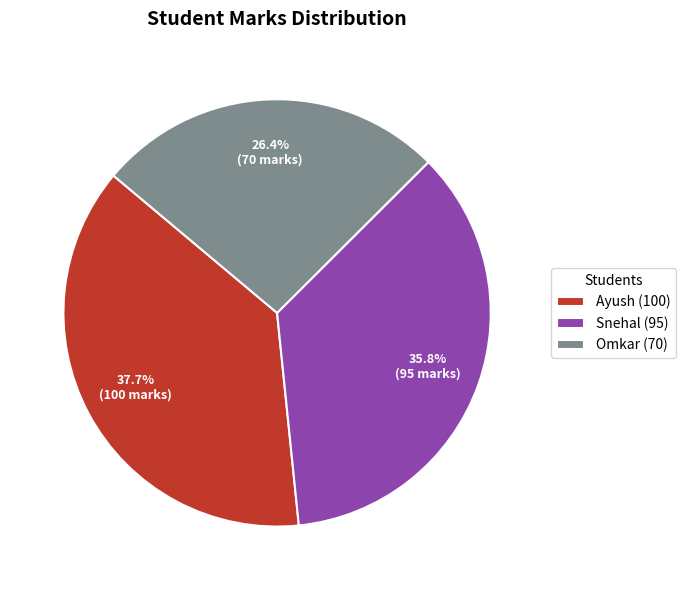

To the nearest percent, what percentage of the pie is Ayush?

38%